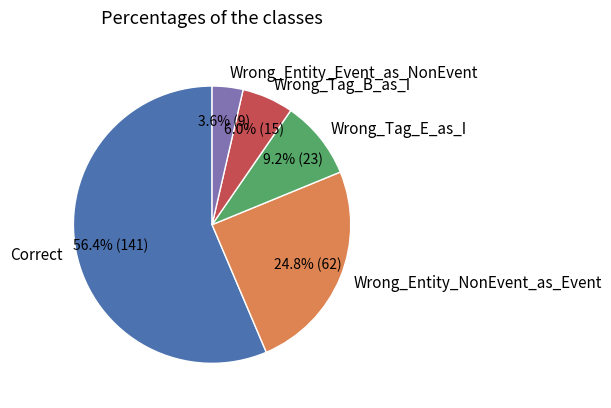

What is the total percentage of Wrong_Tag_E_as_I and Correct?

65.6%